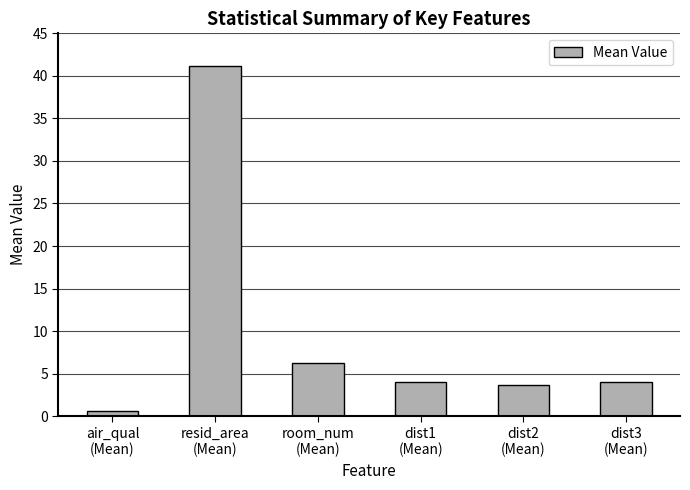

What is the value of the 3rd bar from the left?

6.3